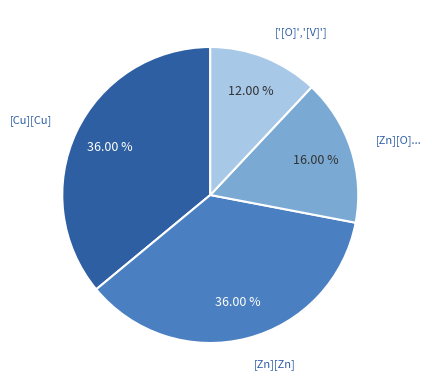

Does any single category account for the majority?

No